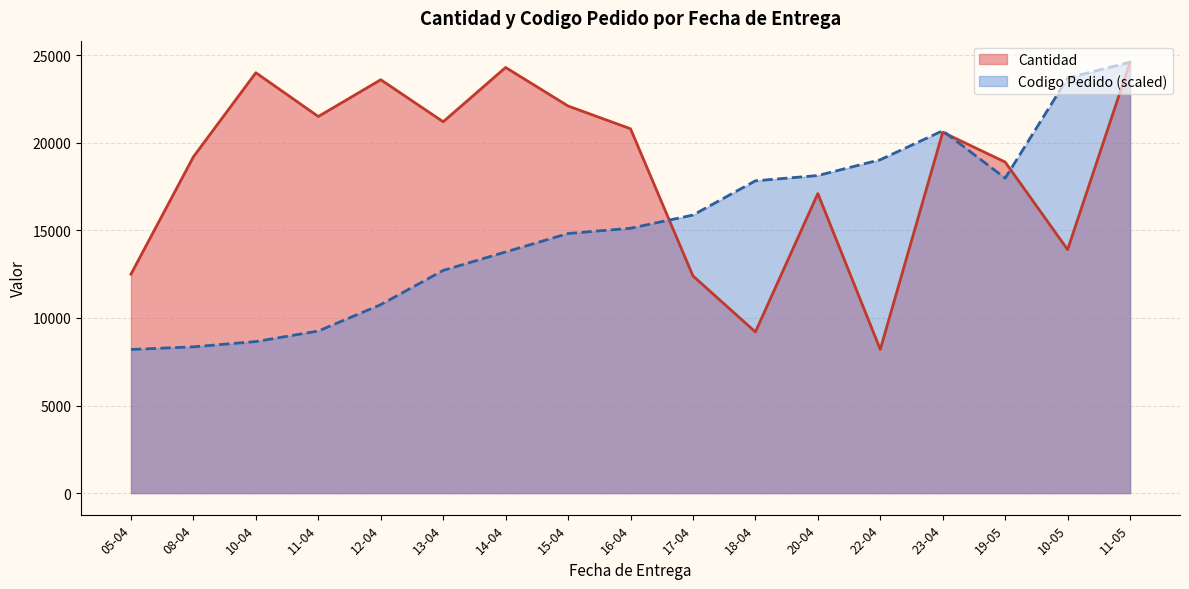

At which label is Codigo Pedido (scaled) closest to 16400?

17-04